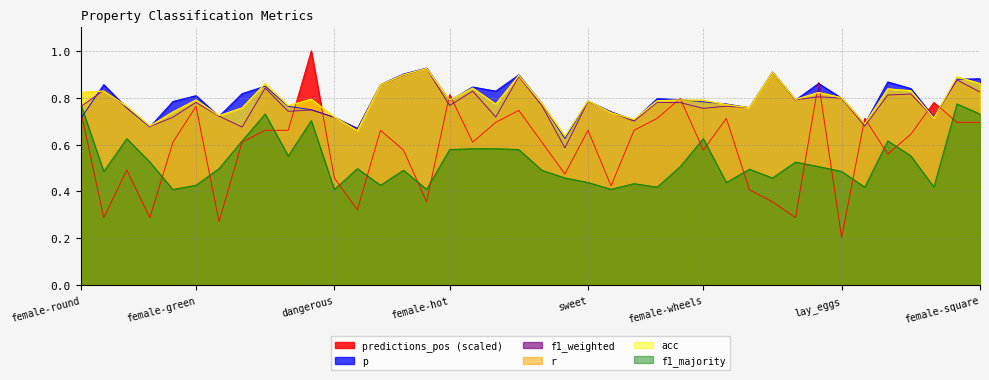

At which label does f1_majority reach its peak?

female-round